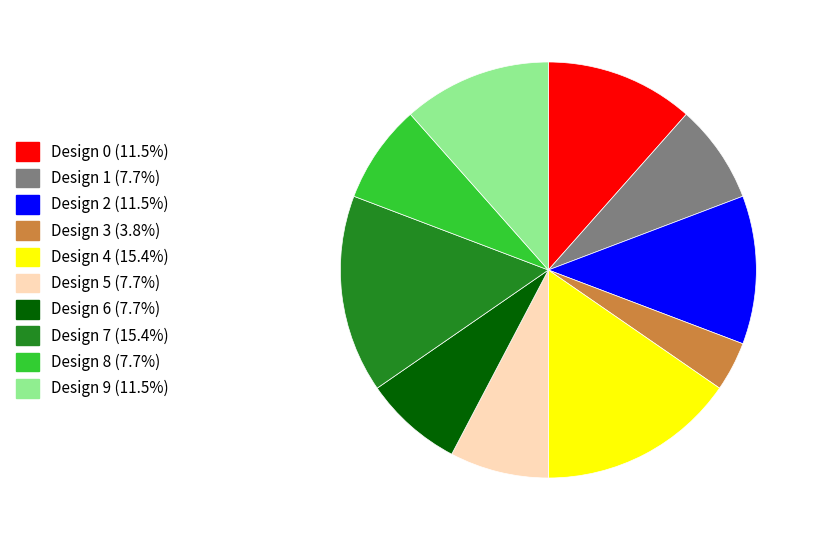

Is there a majority slice in this chart?

No